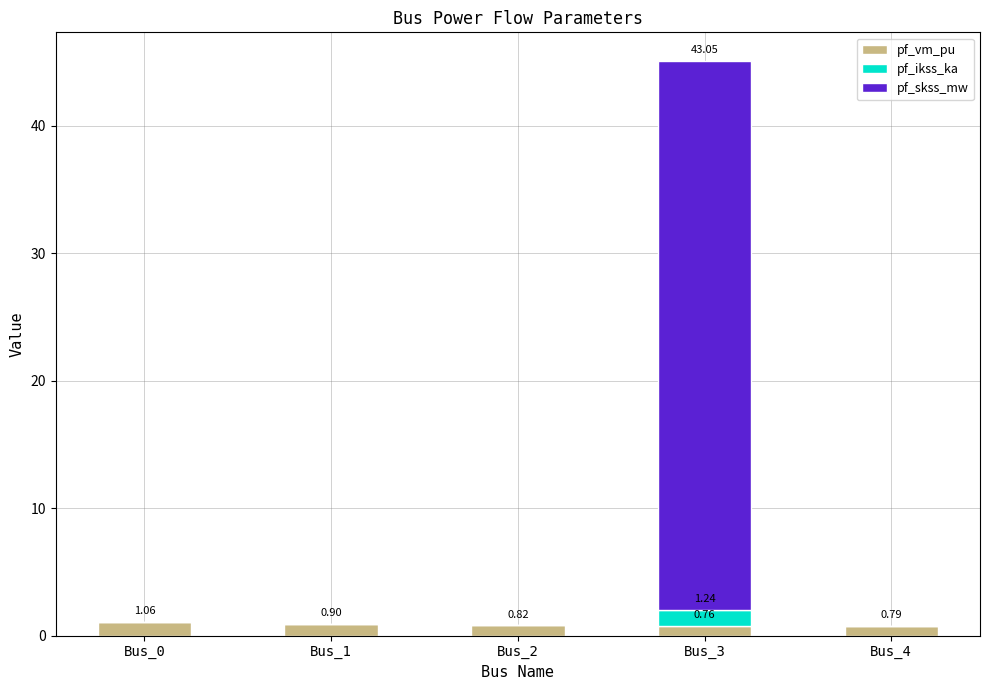

What is the sum of all pf_vm_pu values?

4.3